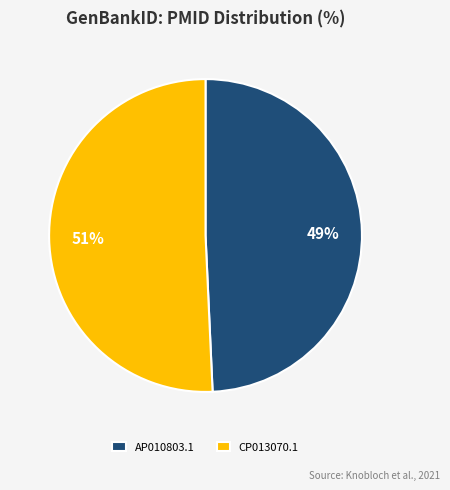

Which slice is the smallest?

AP010803.1